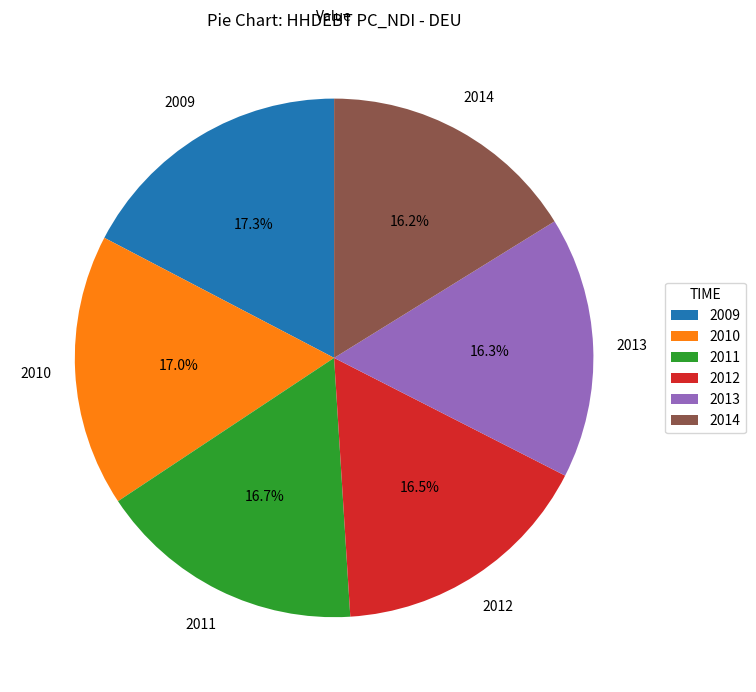

Is there any slice that represents more than half of the pie?

No